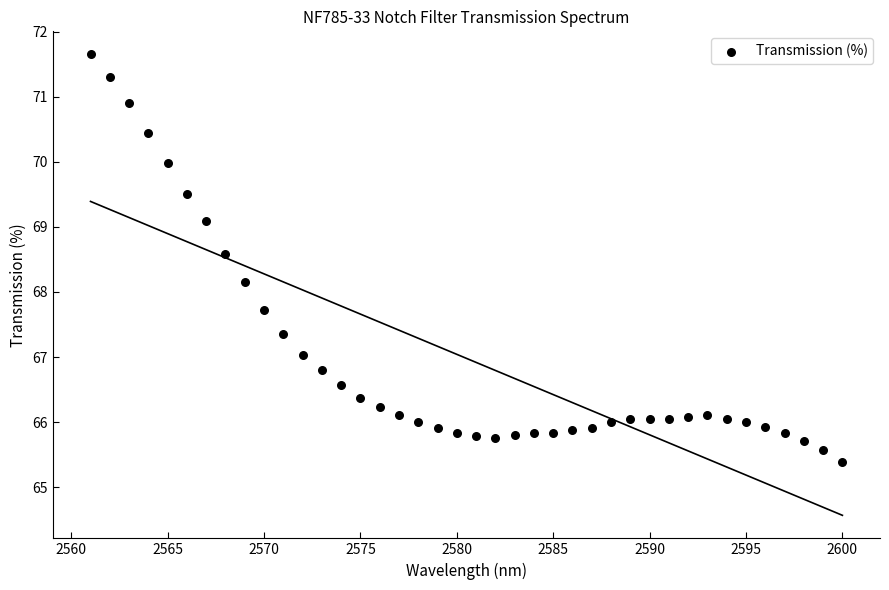

What is the range of Y values (max minus min)?

6.3